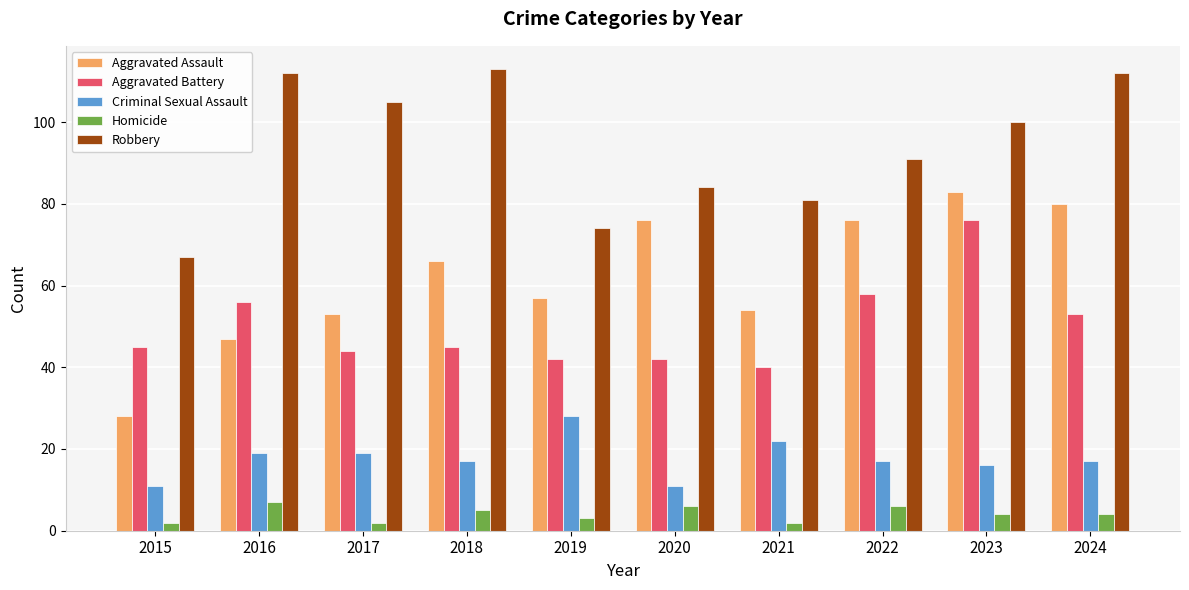

What is the difference between the maximum and minimum values in the Criminal Sexual Assault series?

17